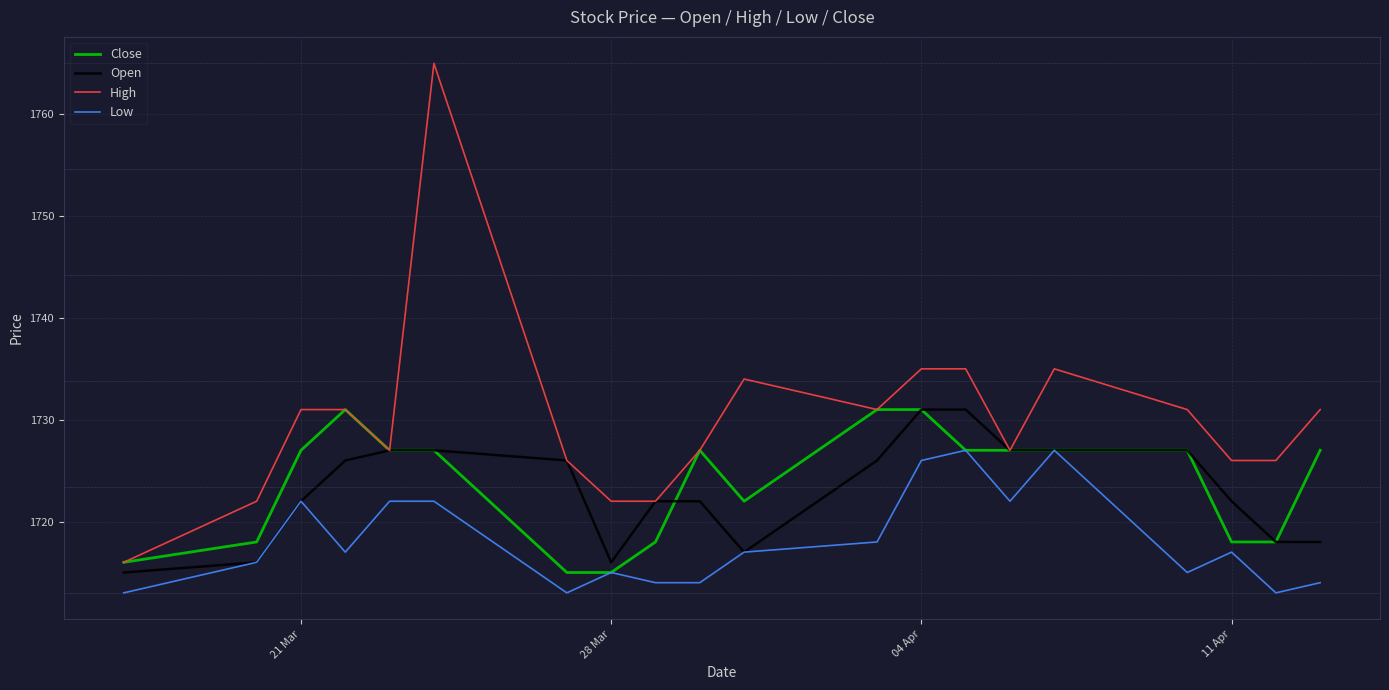

True or false: High has more than 1 points higher than both neighbors.

True